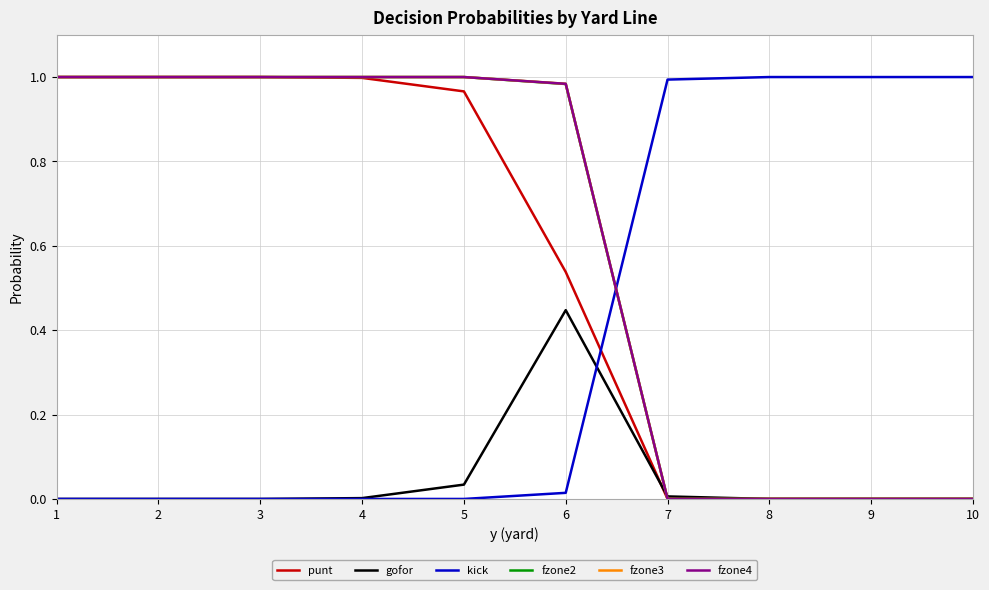

Where is fzone2 nearest to the value 0?

7